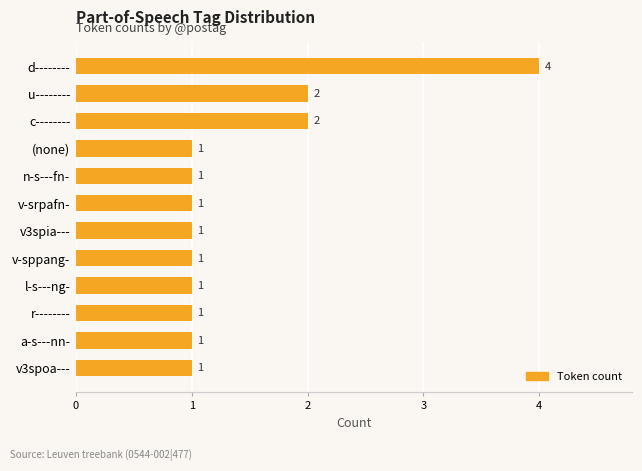

What is the difference between the maximum and second lowest values?

3